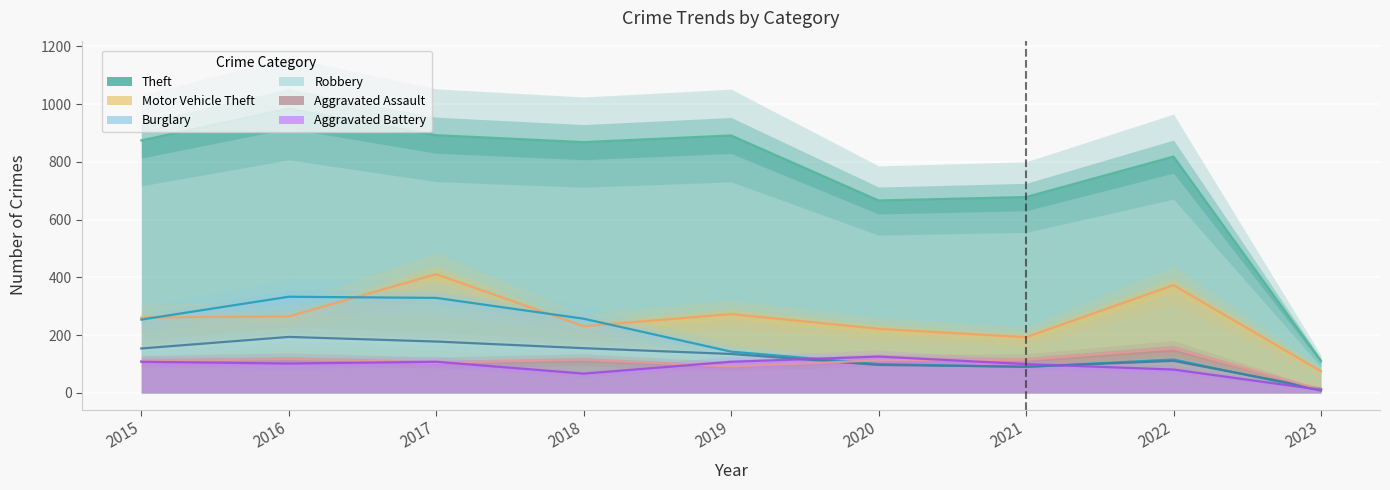

Reading left to right, extract all data points from this chart.

Theft: 874	984	892	868	891	666	678	818	111
Motor Vehicle Theft: 261	265	411	231	273	222	193	373	75
Burglary: 254	333	329	257	143	100	90	116	8
Robbery: 154	194	178	155	135	97	91	111	14
Aggravated Assault: 110	118	105	115	92	113	115	154	12
Aggravated Battery: 108	102	108	67	108	126	100	81	11